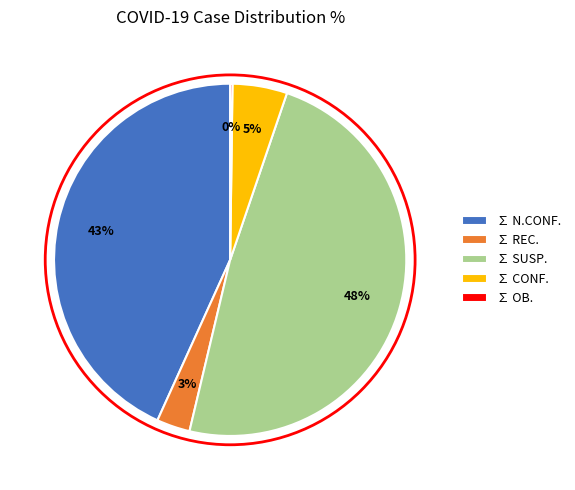

Is there any slice that represents more than half of the pie?

No